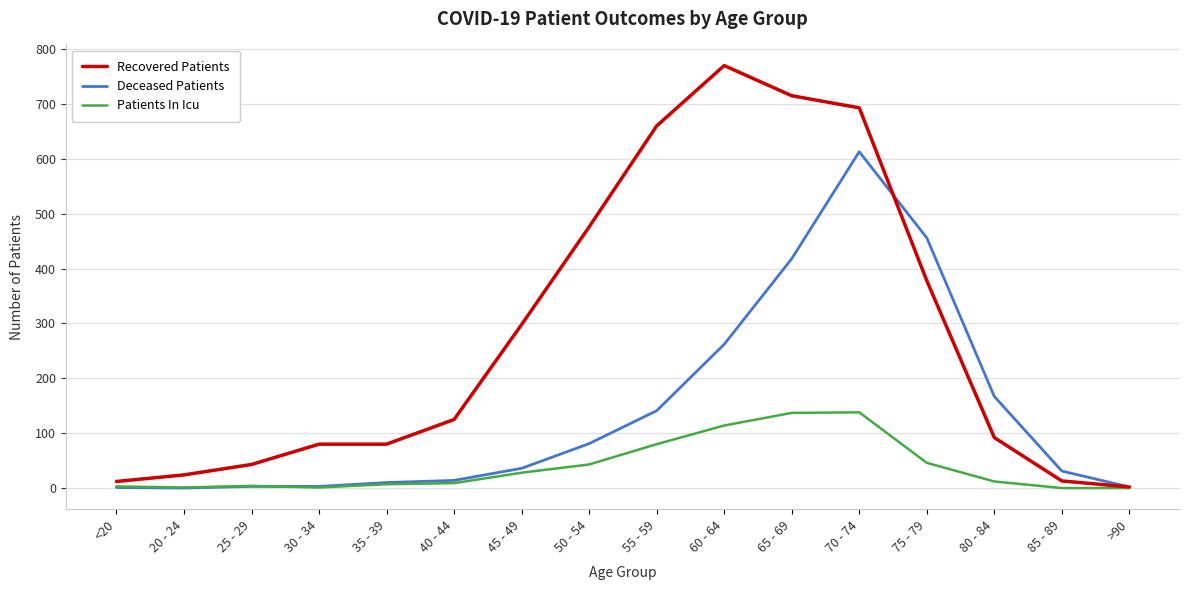

What is the sum of all Recovered Patients values?

4461